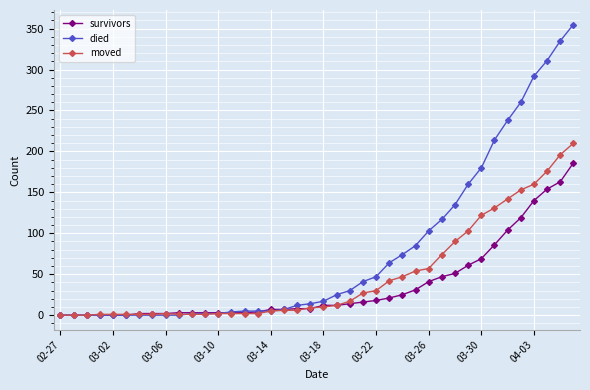

Which series has the widest spread of values?

died